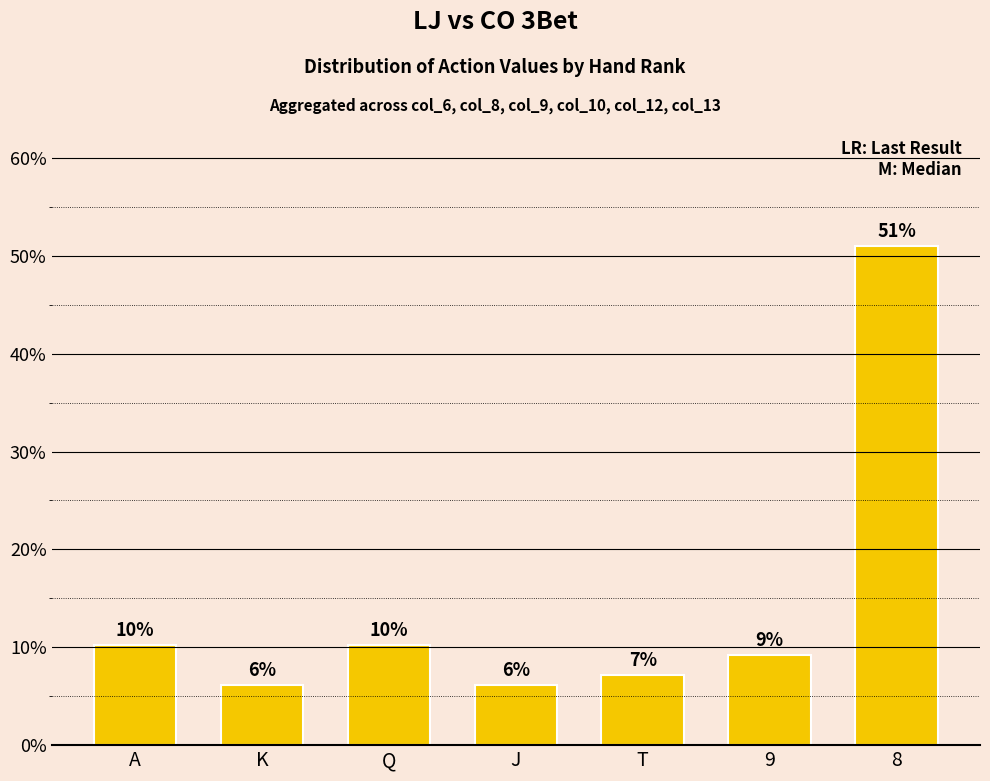

List the labels in order of value, smallest first.

K, J, T, 9, A, Q, 8